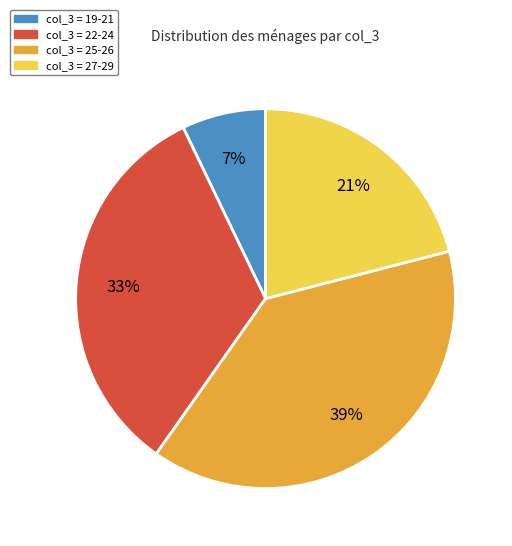

How many slices are in this pie chart?

4